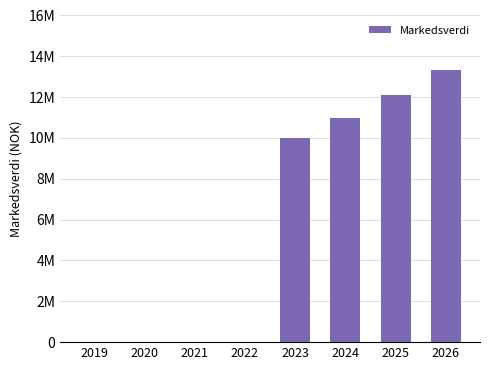

How many data points are less than 10000000?

4